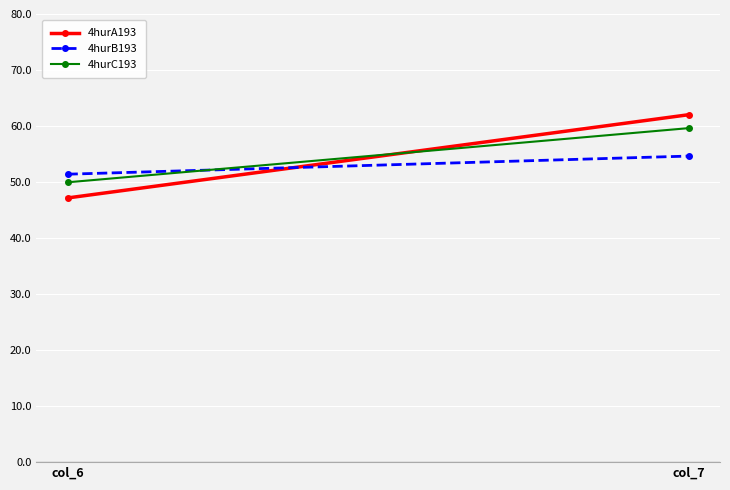

The 4hurA193 series shows 62.0 at col_7. True or false?

True